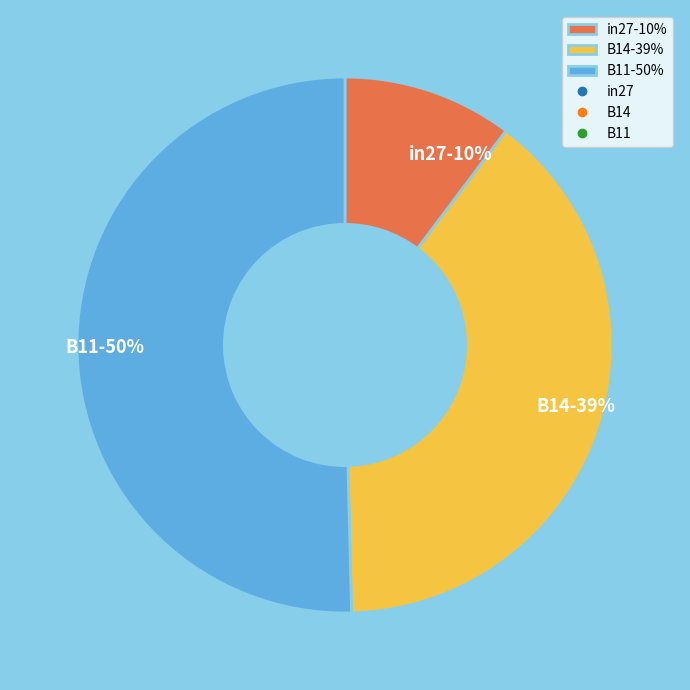

Which slice is the smallest?

in27